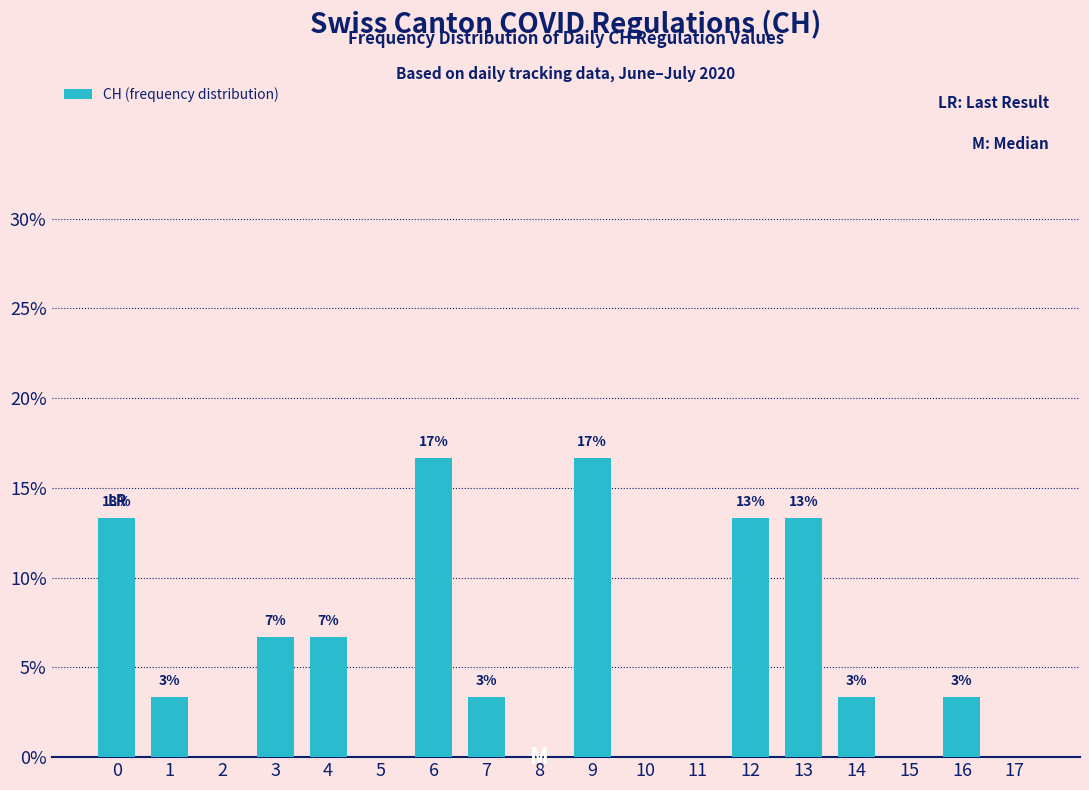

Rank the categories by value from lowest to highest.

2, 5, 8, 10, 11, 15, 17, 1, 7, 14, 16, 3, 4, 0, 12, 13, 6, 9